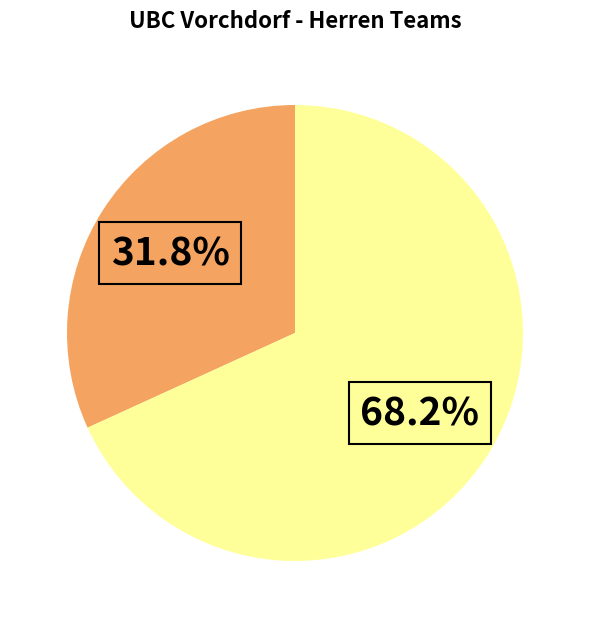

Is there any slice that represents more than half of the pie?

Yes